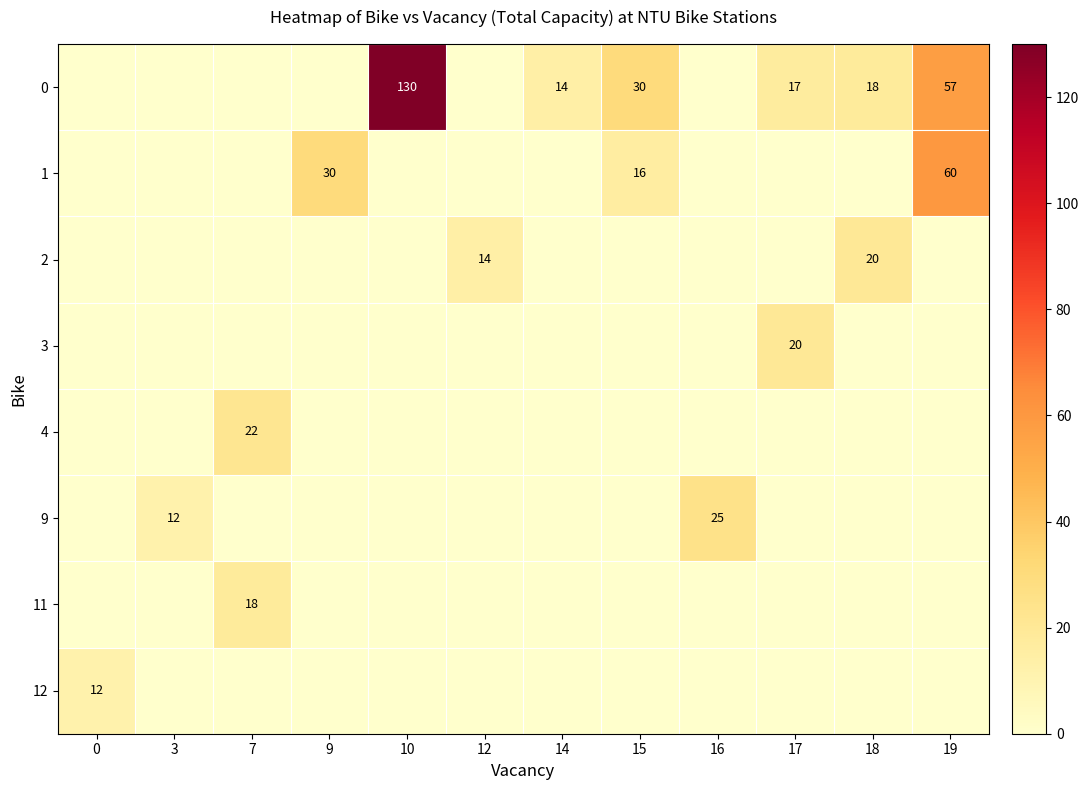

The row_7 series shows 5 at 7. True or false?

False